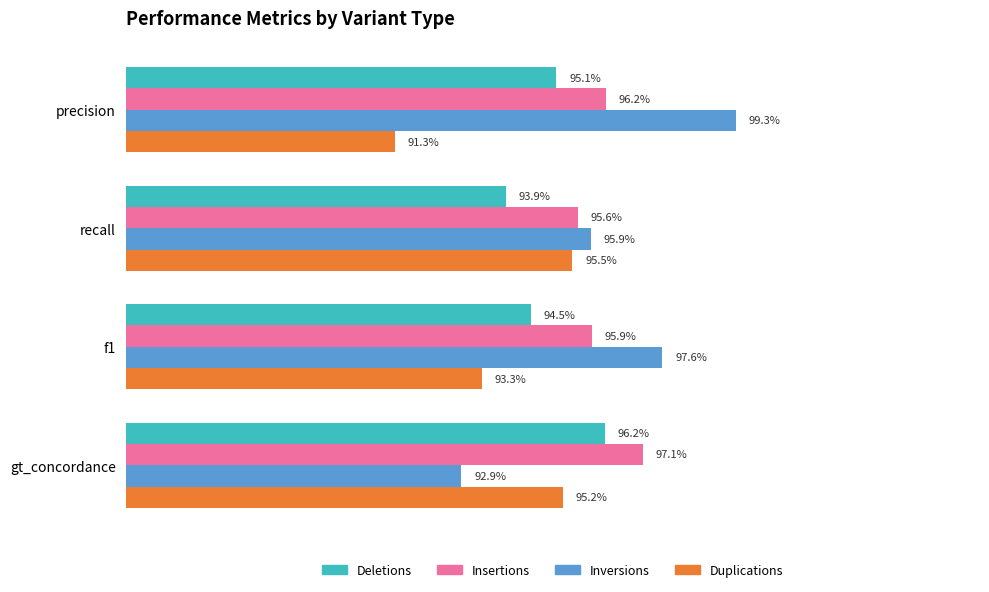

What are all the series names shown in the legend?

Deletions, Insertions, Inversions, Duplications